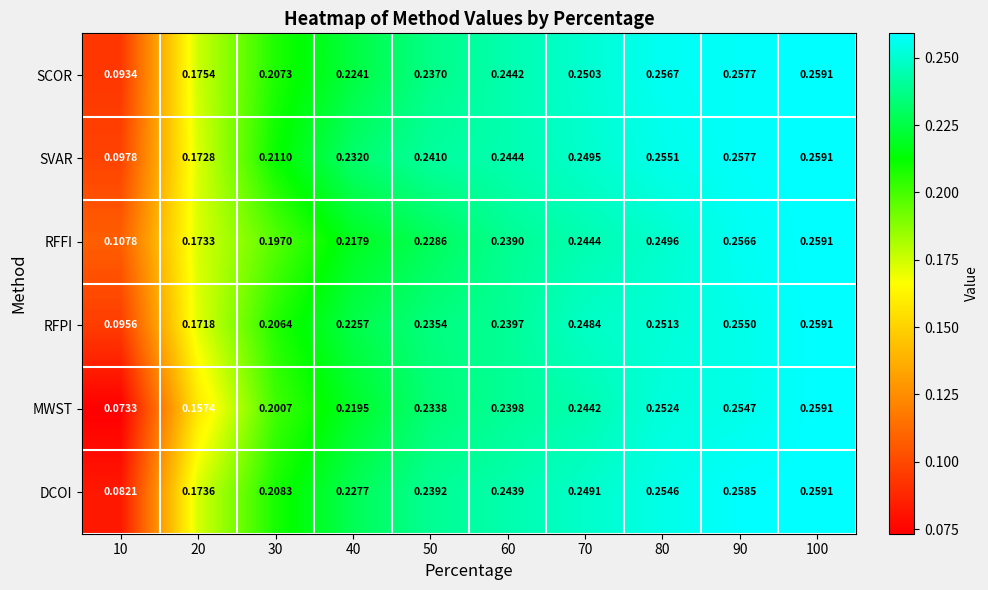

Rank the series at 30 from lowest to highest value.

RFFI, MWST, RFPI, SCOR, DCOI, SVAR